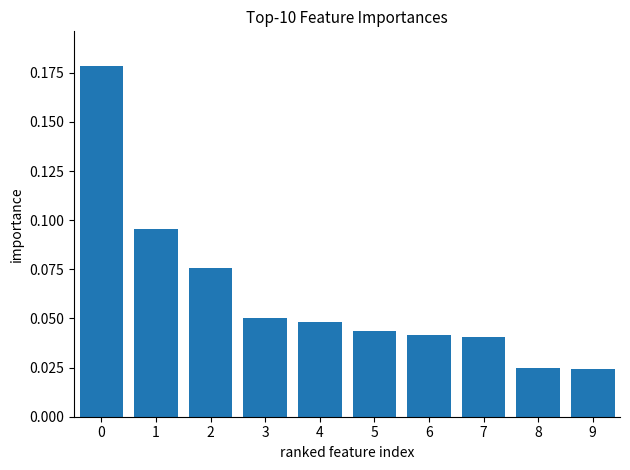

Which has a higher value, 4 or 9?

4